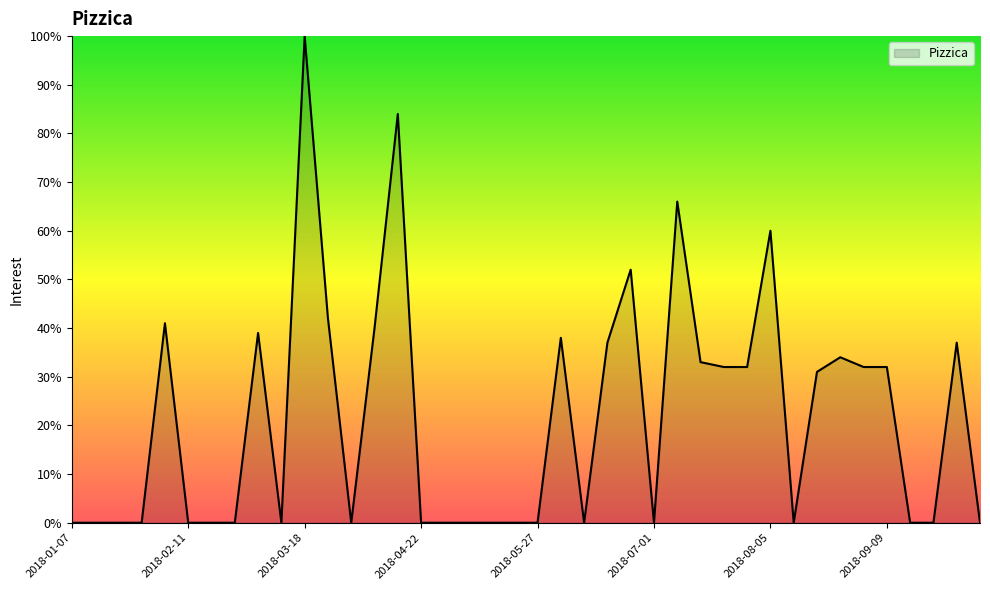

What is the difference between the maximum and minimum values?

100